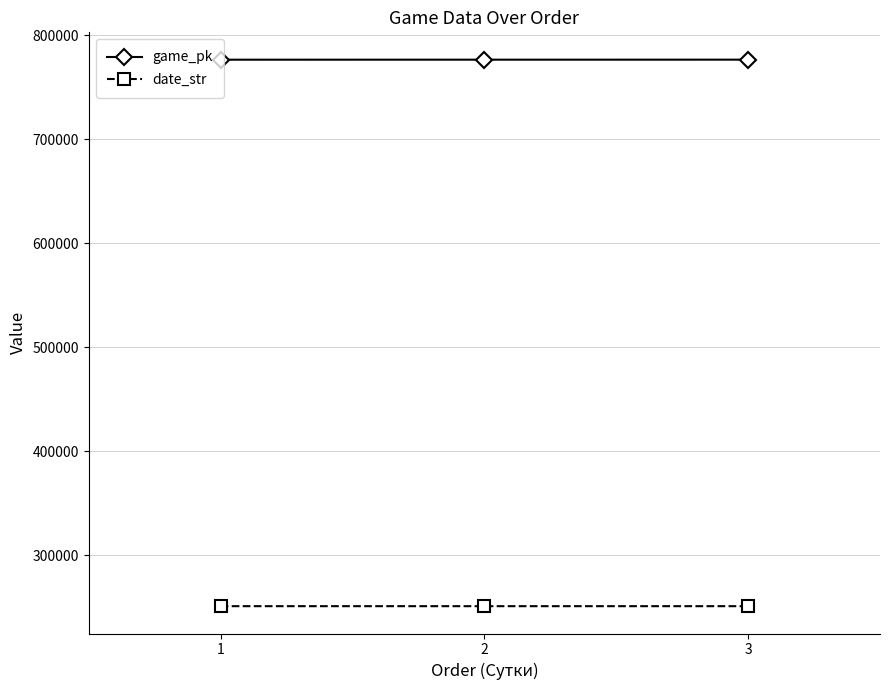

What is the spread (max minus min) of values at 2?

525403